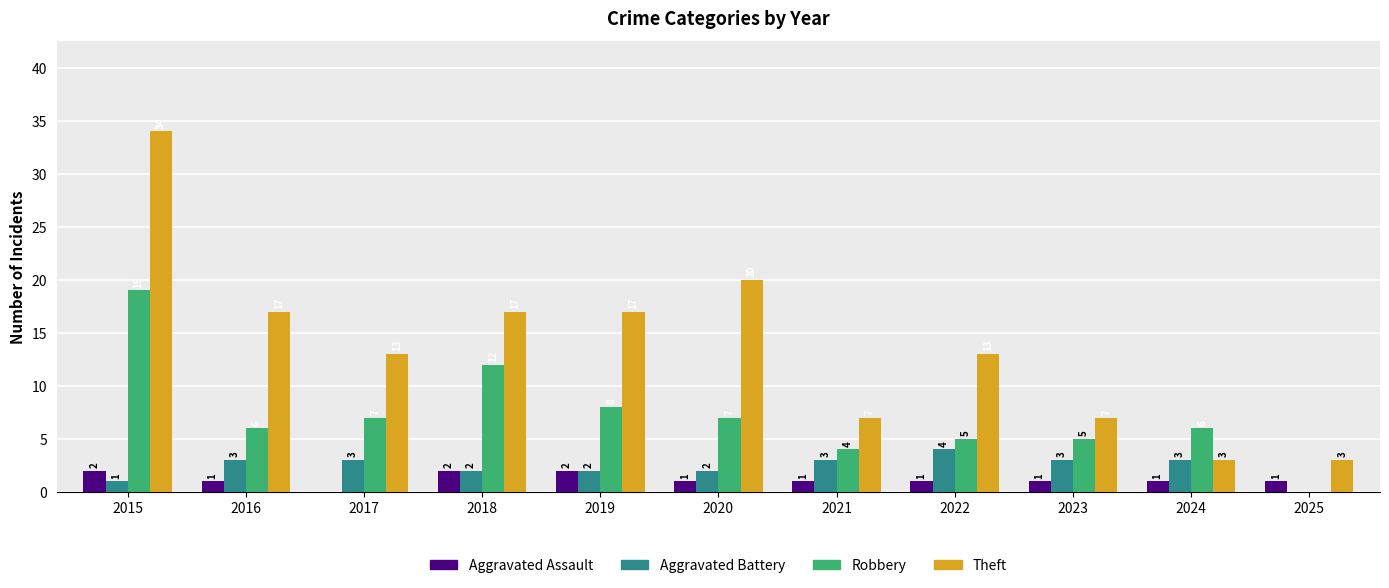

What is the maximum value shown in the chart?

34